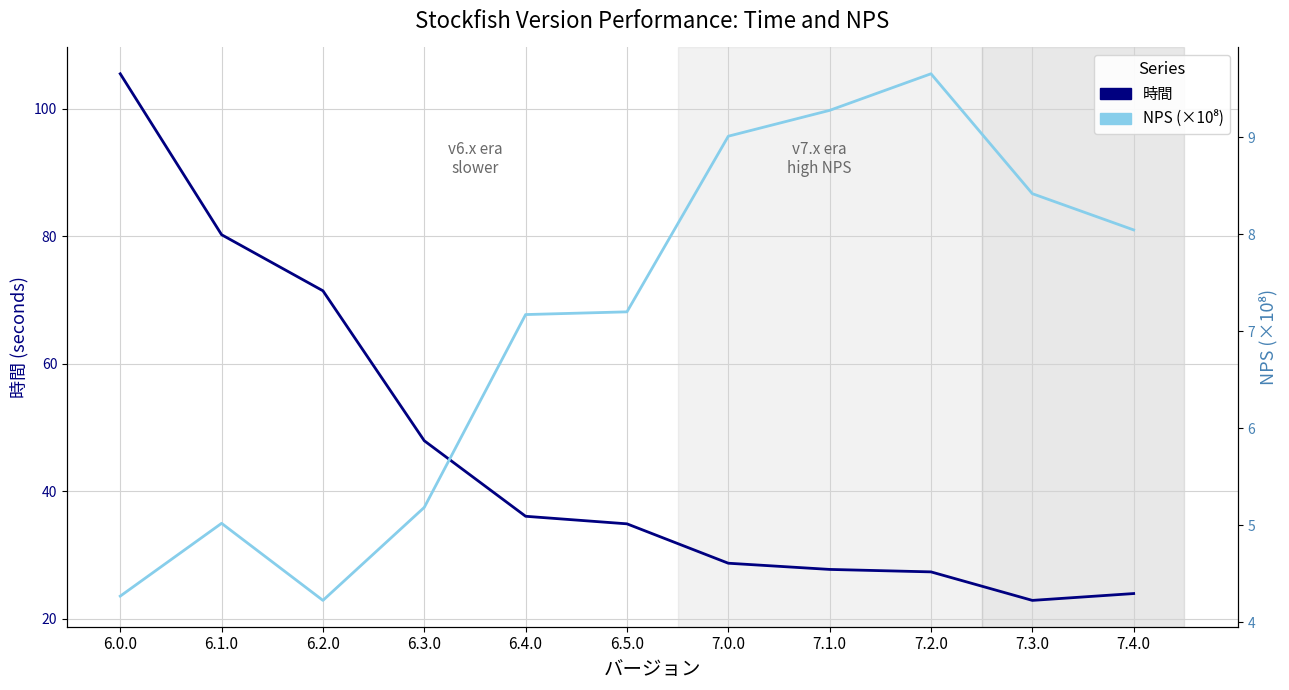

True or false: 時間 and NPS (×10⁸) cross at least once.

False